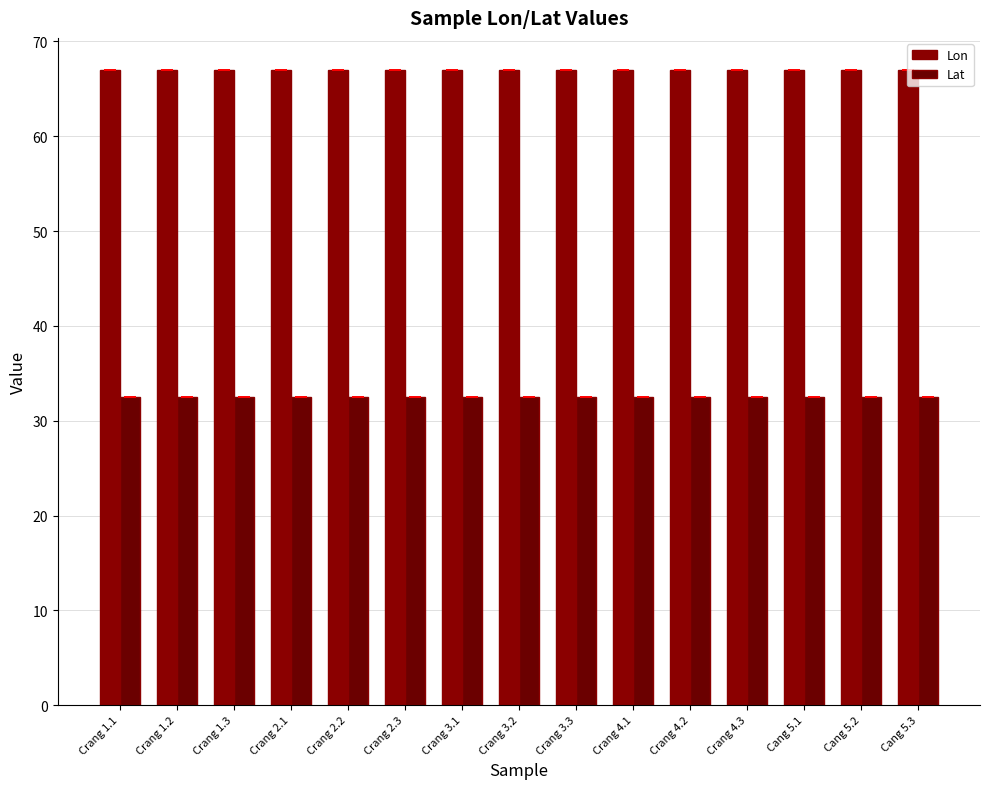

How many bars are there in each group?

2